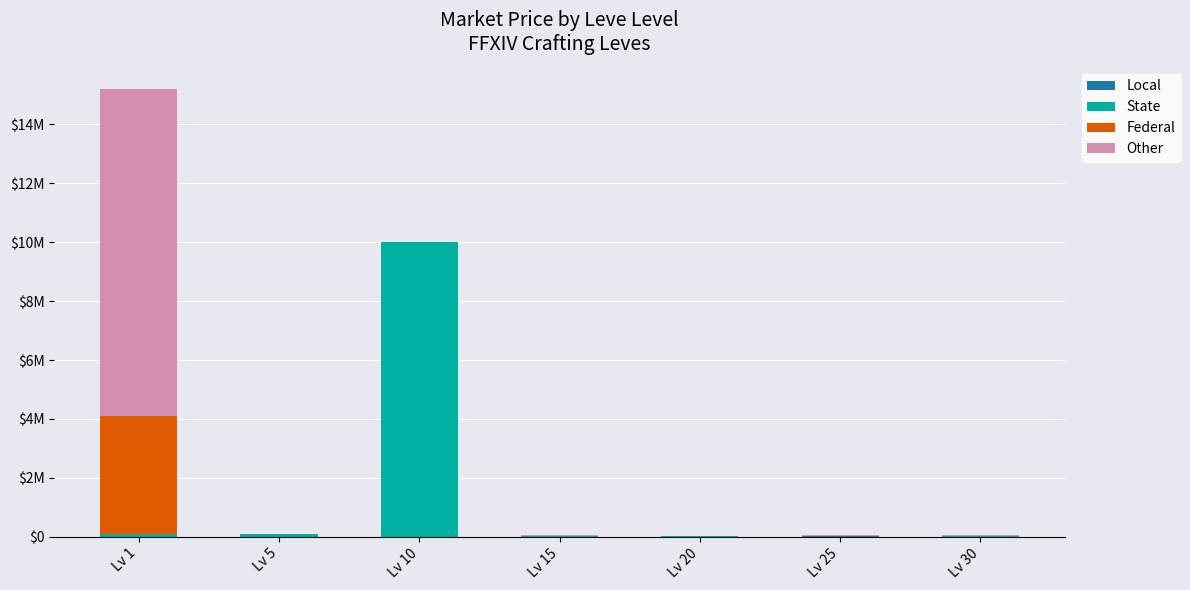

What is the sum of all Federal values?

4026869